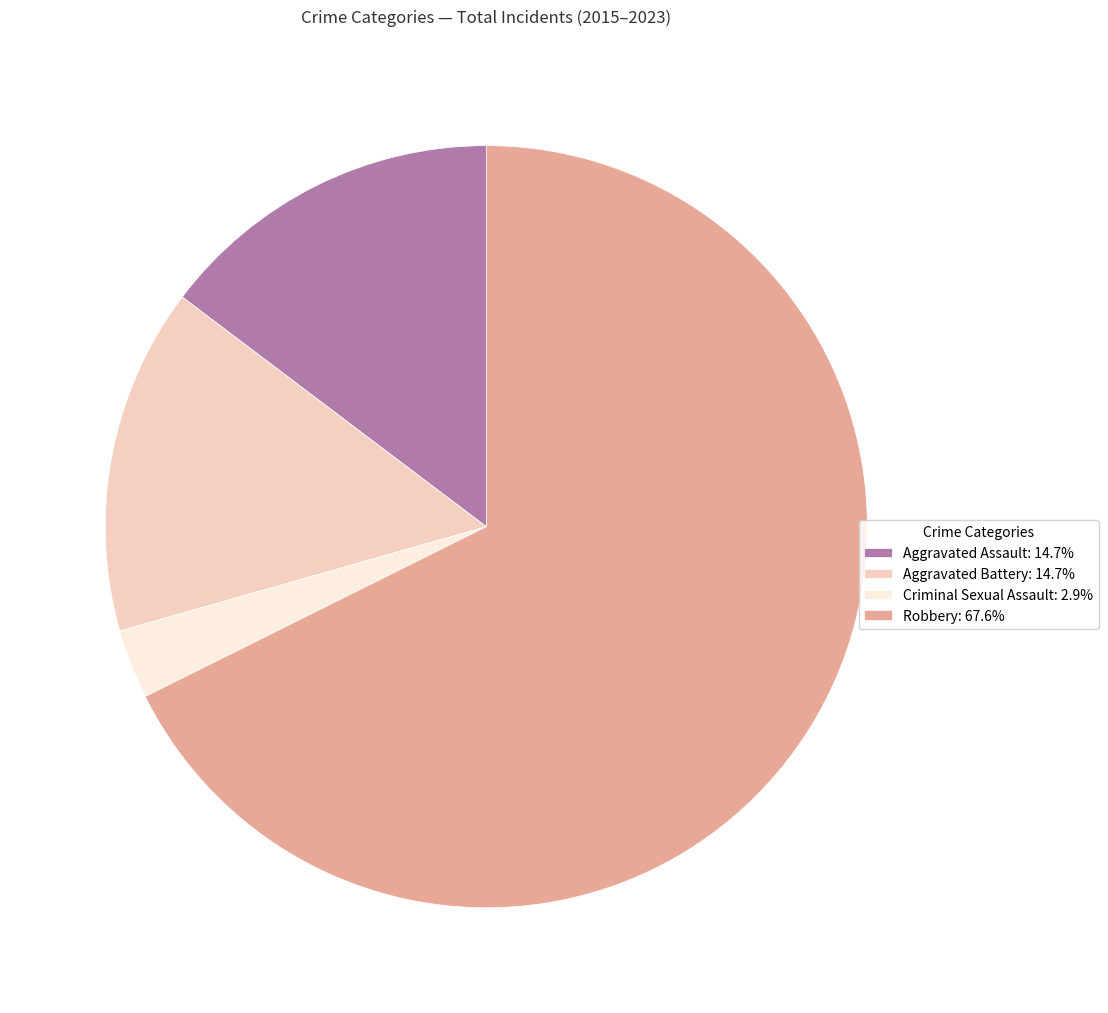

Do Robbery: 67.6% and Aggravated Battery: 14.7% together represent more than half of the pie?

Yes